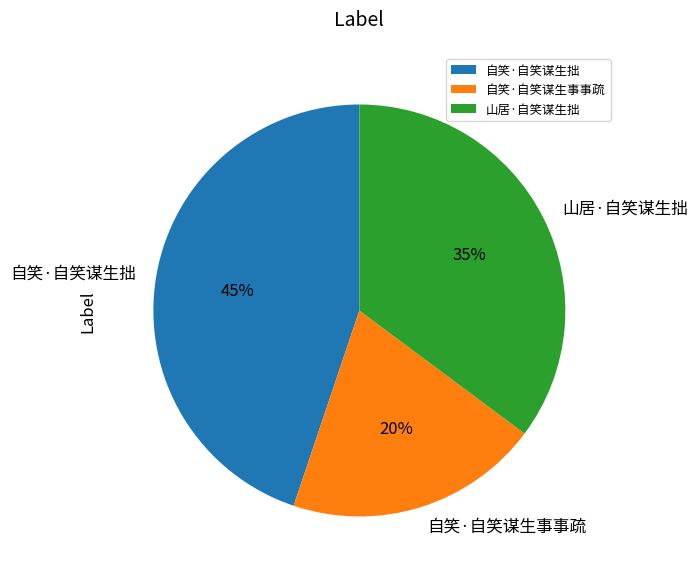

Does 自笑·自笑谋生事事疏 account for over 50% of the chart?

No